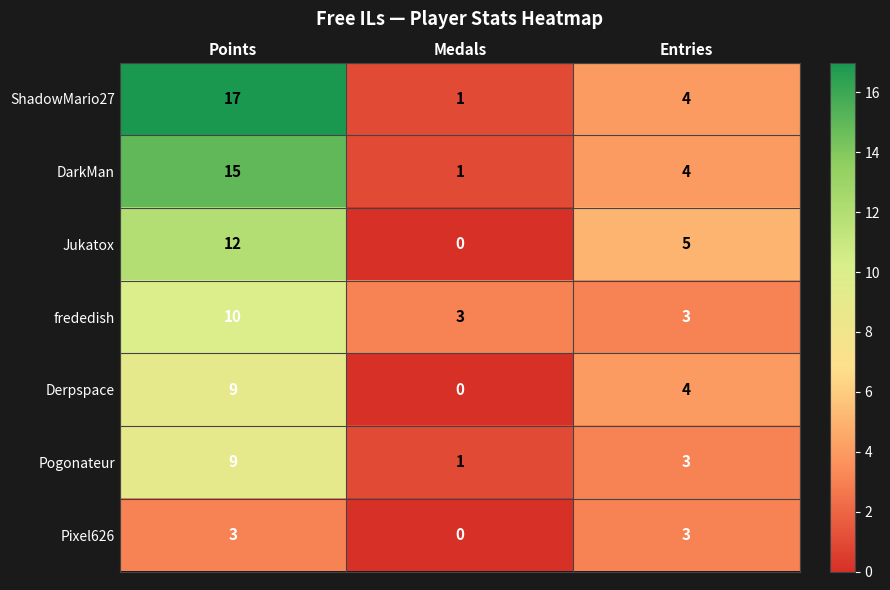

How many series are shown in this chart?

7